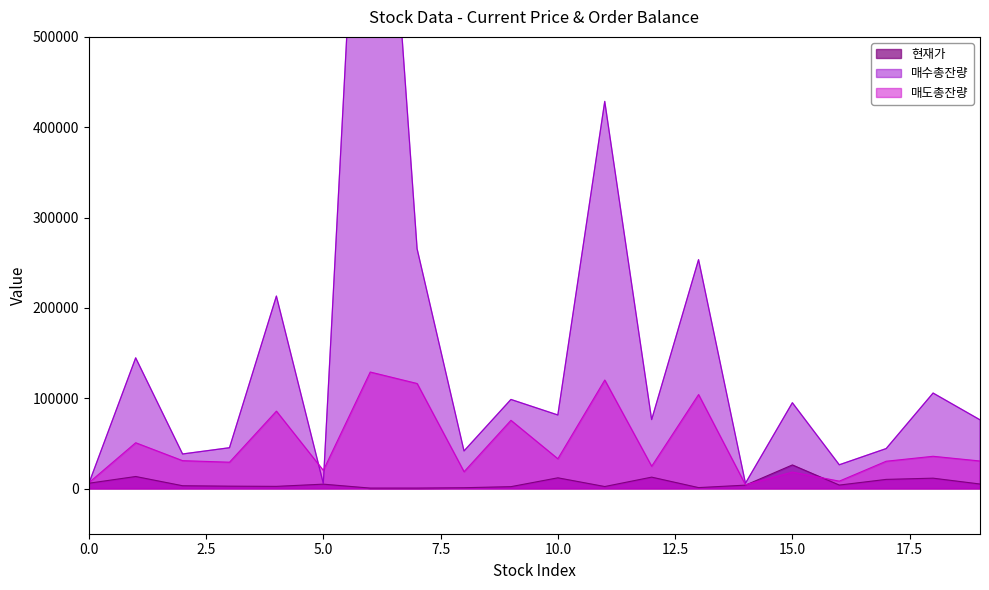

List the labels in order of 현재가 value, smallest first.

6, 7, 8, 13, 9, 11, 4, 3, 2, 14, 16, 5, 19, 0, 17, 18, 10, 12, 1, 15